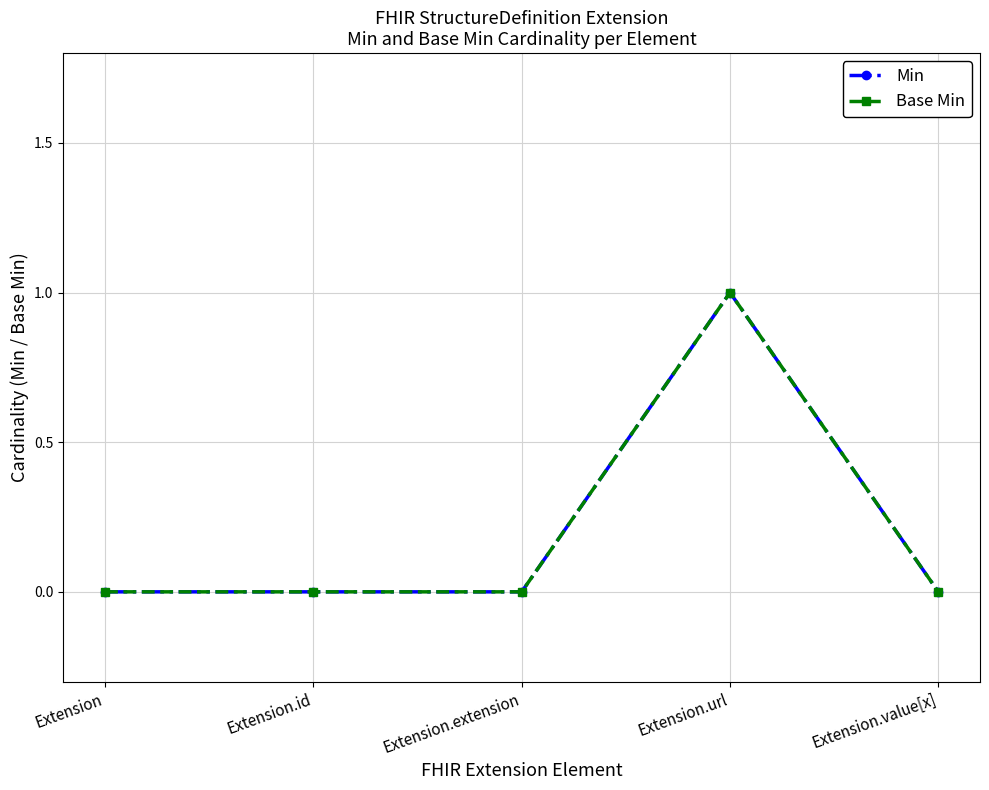

True or false: Min and Base Min intersect in this chart.

False